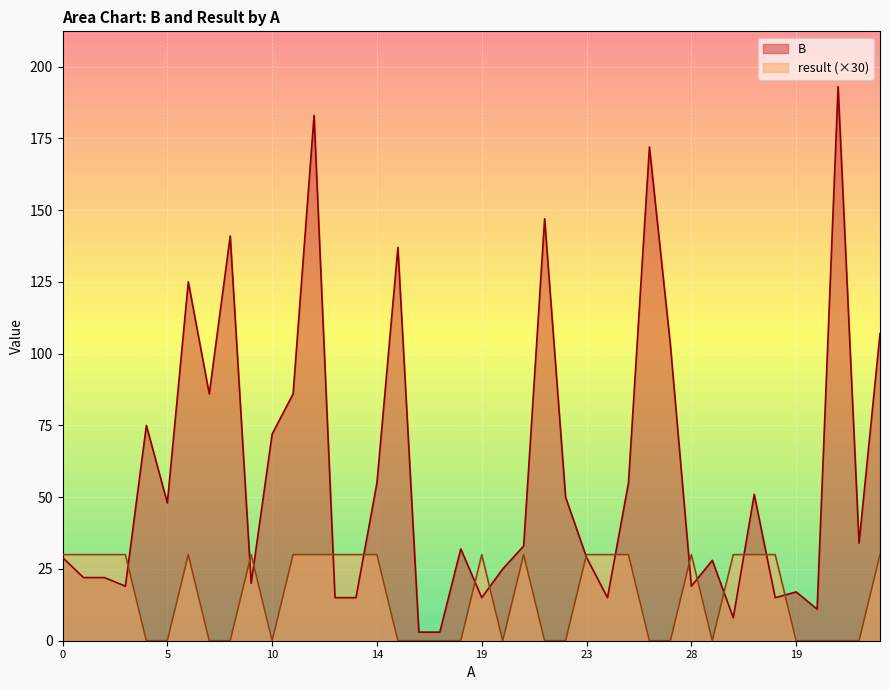

How many data points in B are above 33?

19